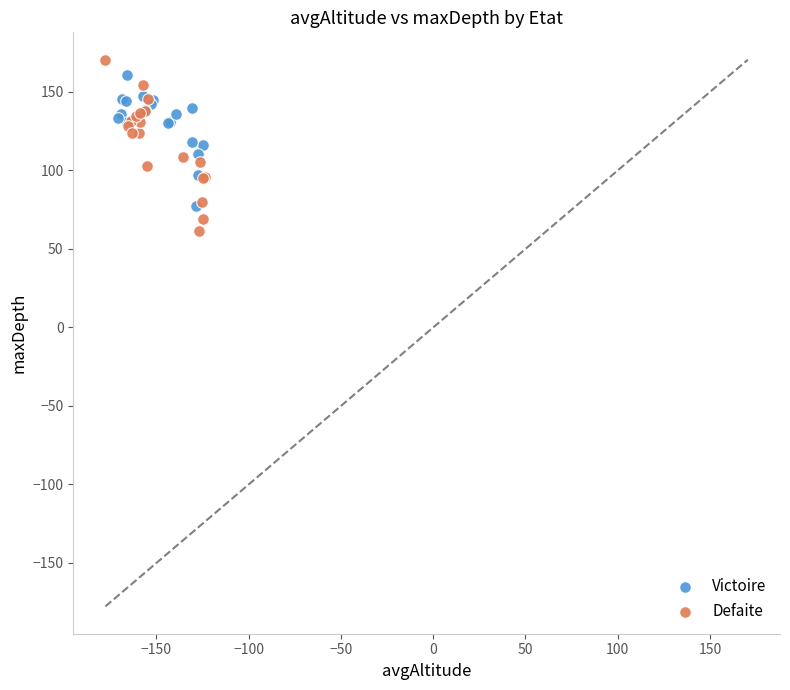

Which series has the largest Y range (max minus min)?

Defaite